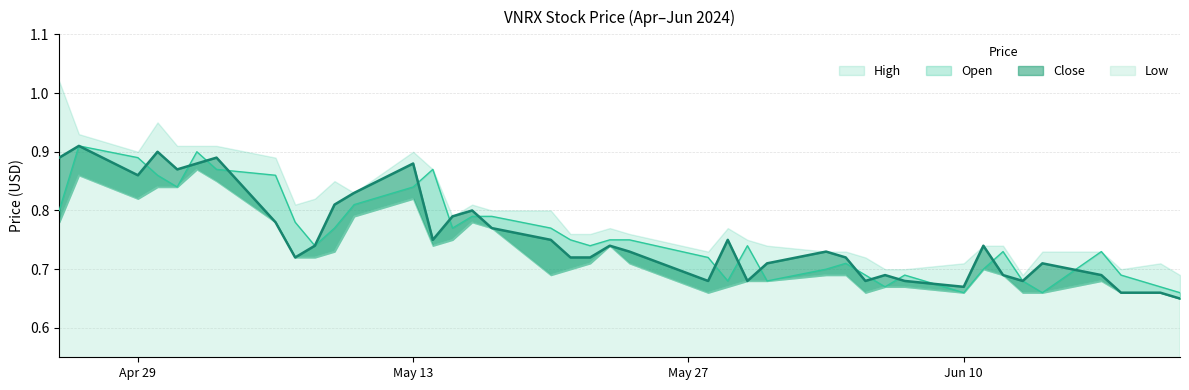

True or false: Close has a value of 1.2 at 2024-05-23.

False